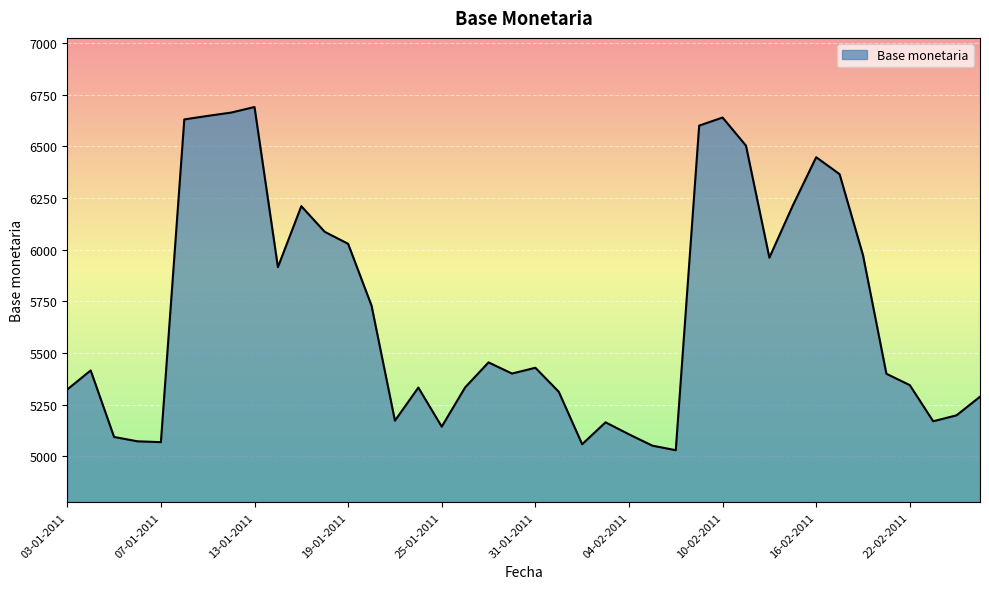

What is the maximum value shown in the chart?

6691